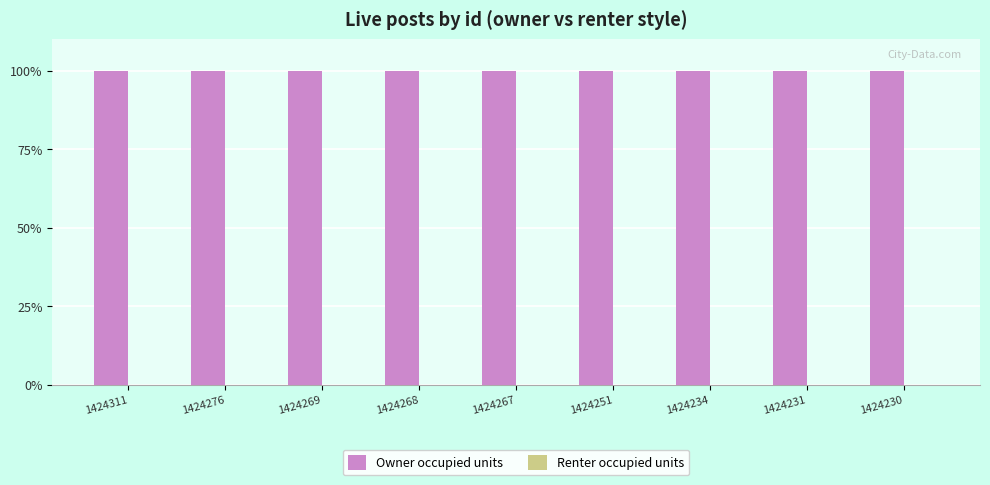

Are the bars horizontal?

No